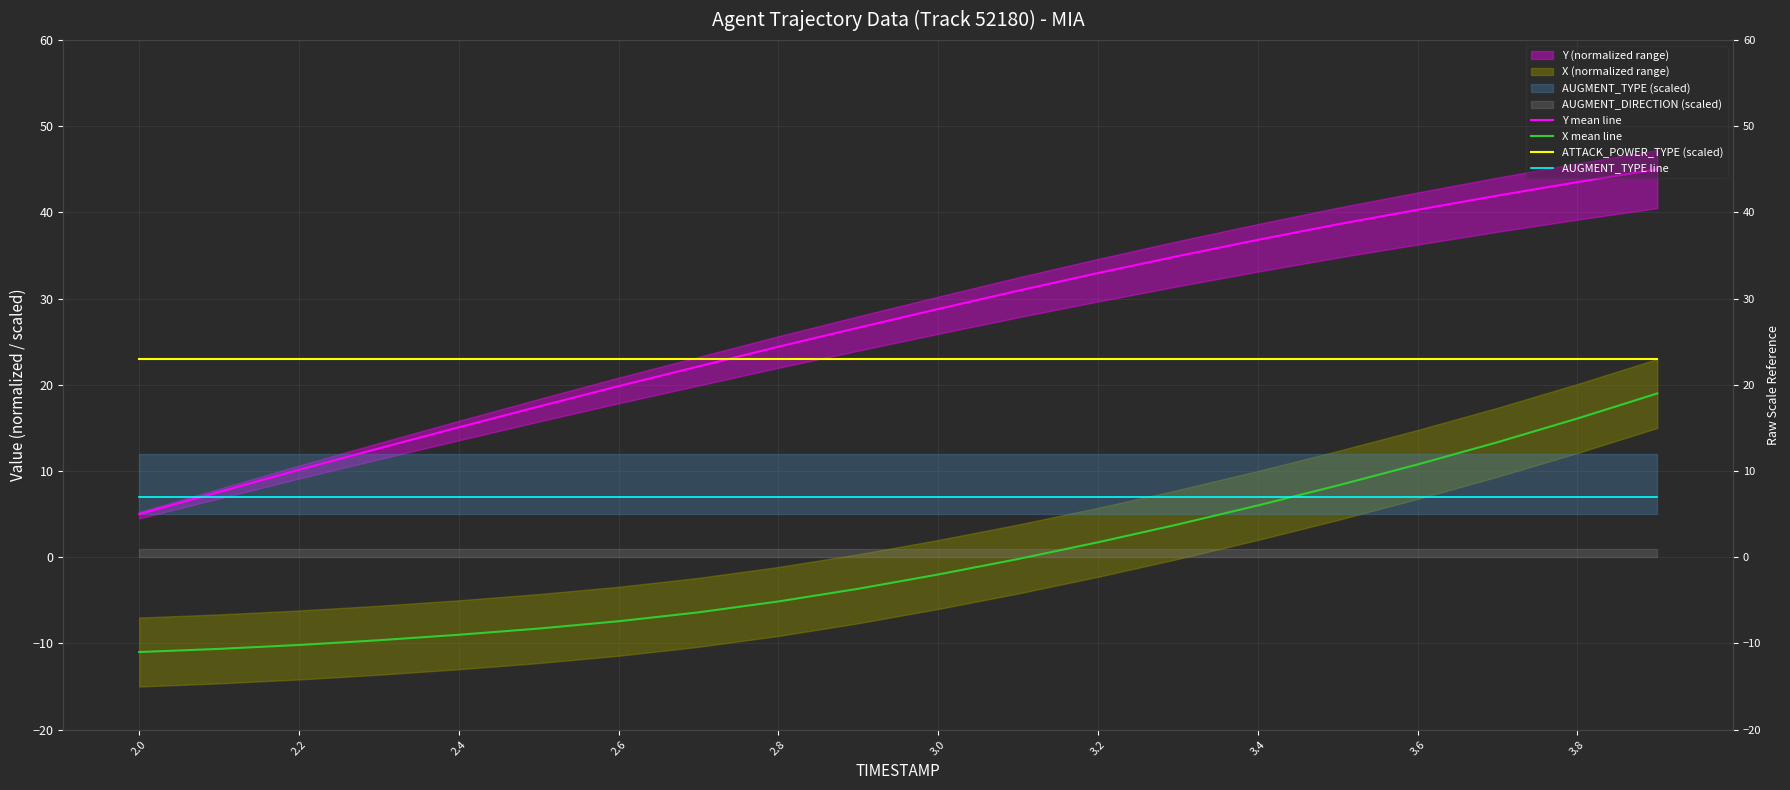

The value of ATTACK_POWER_TYPE (scaled) at 3.4 is 34.0. True or false?

False